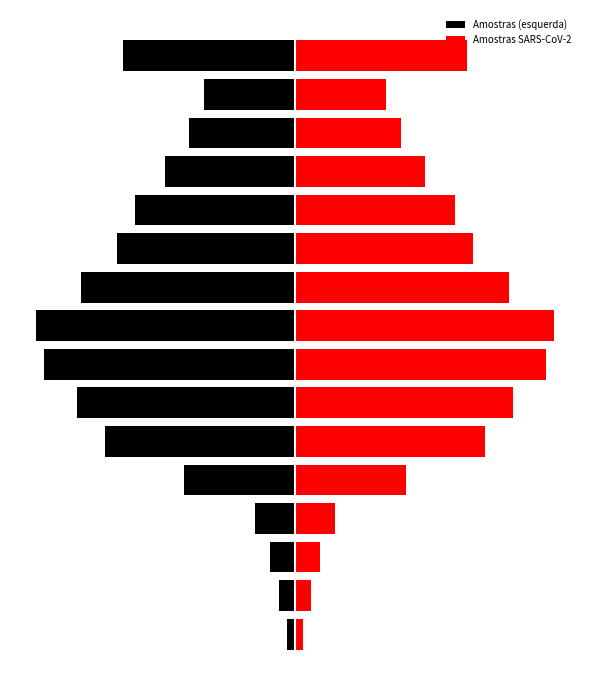

What is the average value of the Amostras SARS-CoV-2 series?

642